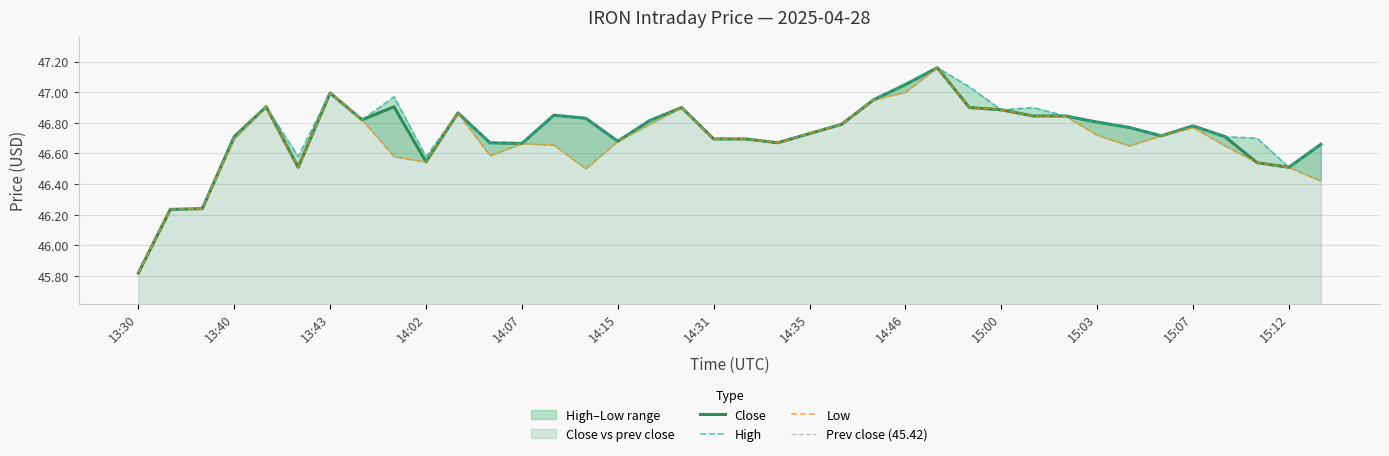

Rank the series by their maximum value, from lowest to highest.

Close, High, Low